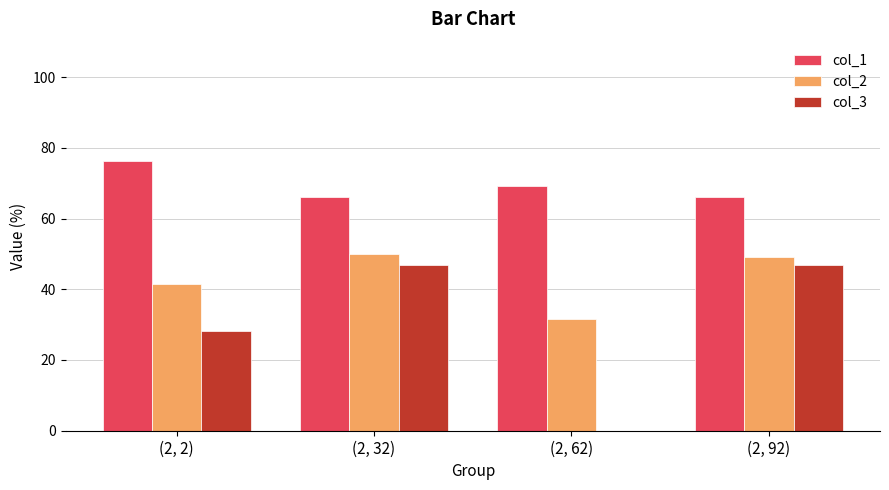

Reading right to left, list all the values displayed in this chart.

col_1: (2, 92)=66.0	(2, 62)=69.1	(2, 32)=66.0	(2, 2)=76.3
col_2: (2, 92)=49.0	(2, 62)=31.5	(2, 32)=50.0	(2, 2)=41.5
col_3: (2, 92)=46.9	(2, 62)=0.0	(2, 32)=46.9	(2, 2)=28.1